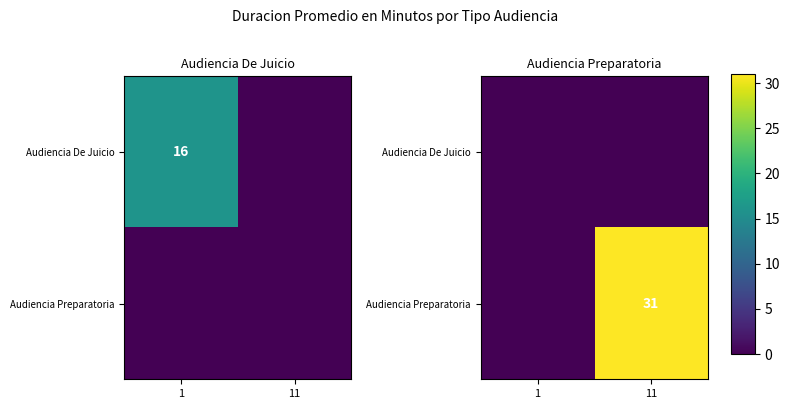

Between 11 and 1, which is larger?

11